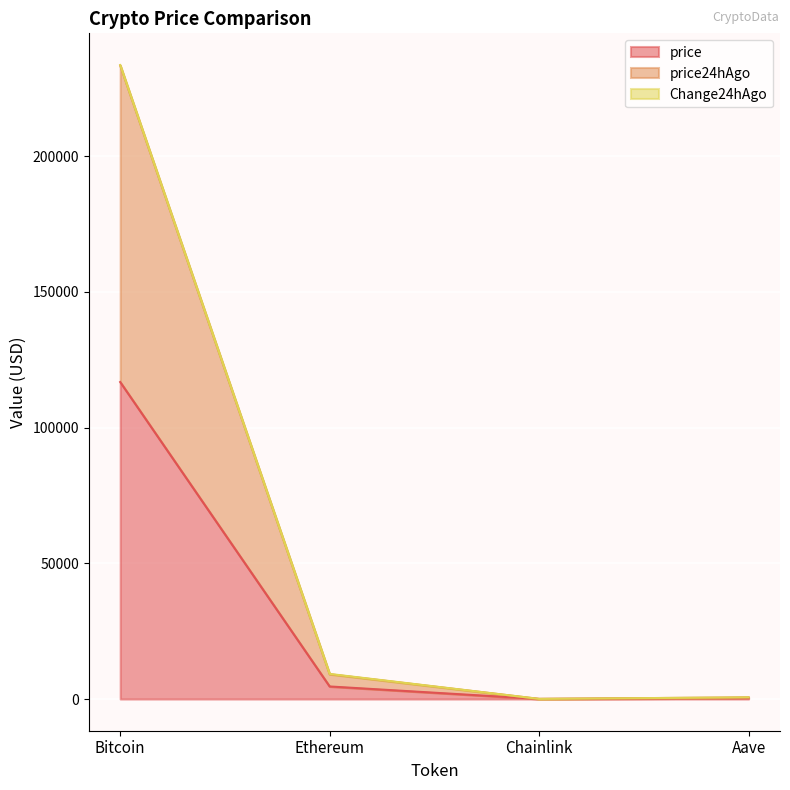

At which label is price closest to 58421?

Ethereum